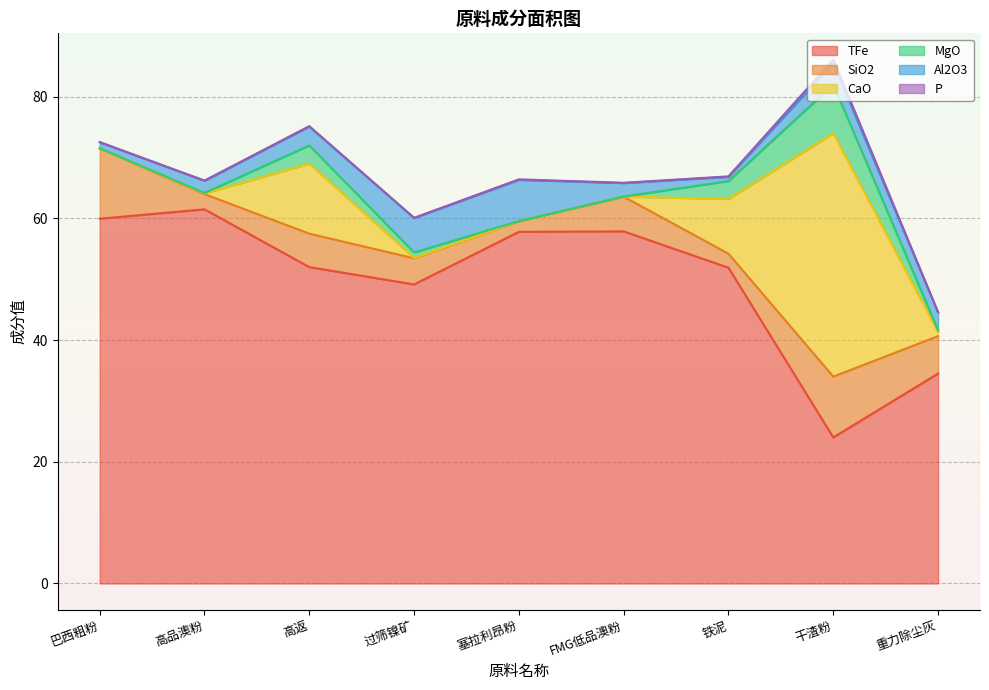

What is the sum of the P values at 高品澳粉 and 高返?

0.1